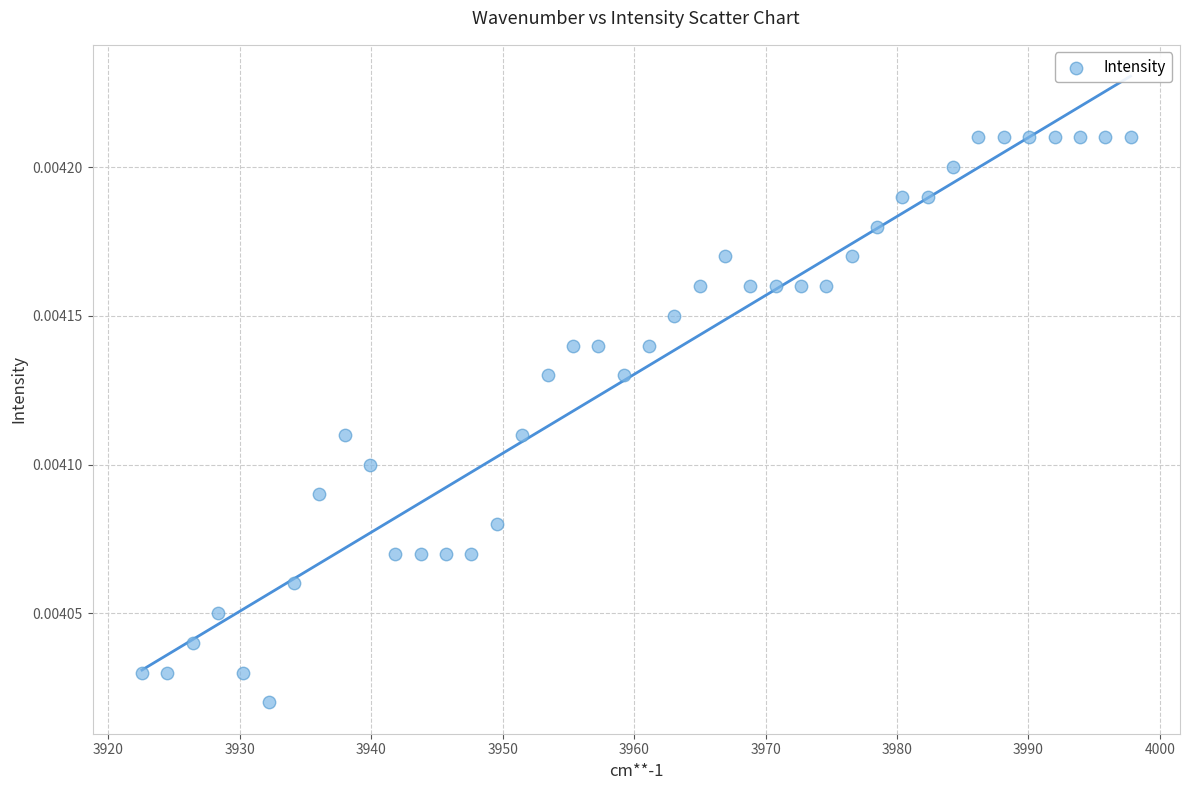

What is the range of X values (max minus min)?

75.2